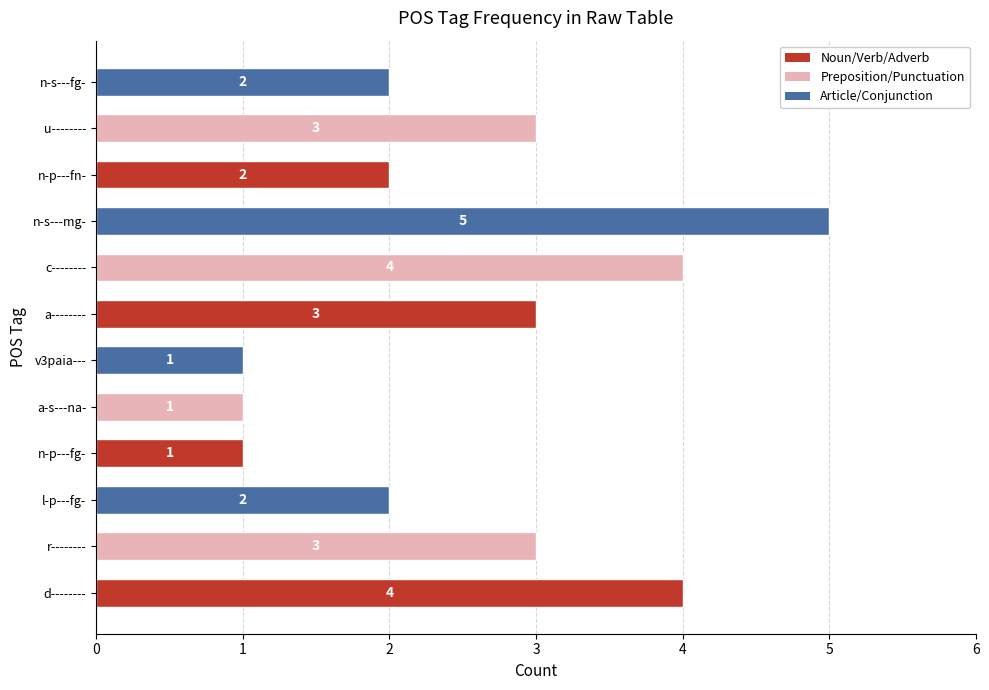

Between a-------- and a-s---na-, which is larger?

a--------